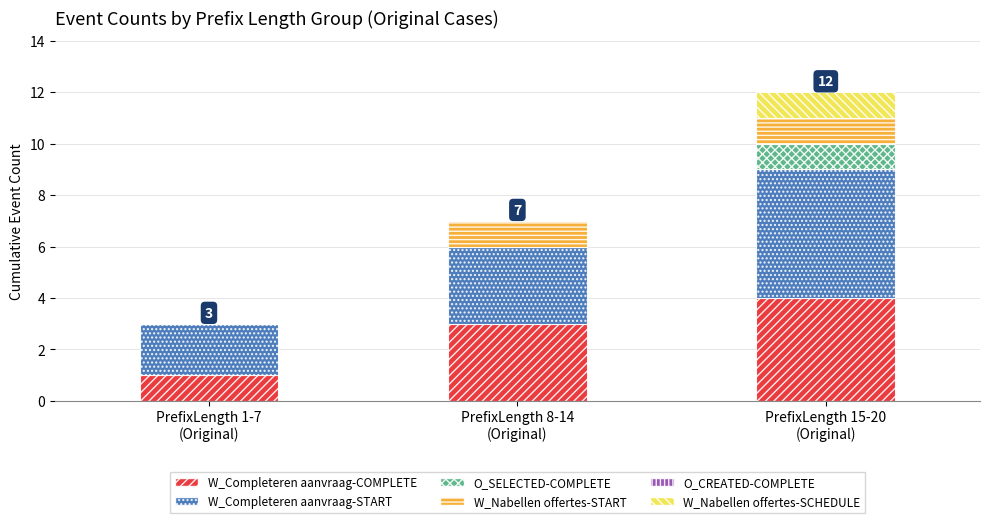

What is the highest value of the W_Completeren aanvraag-COMPLETE series?

4